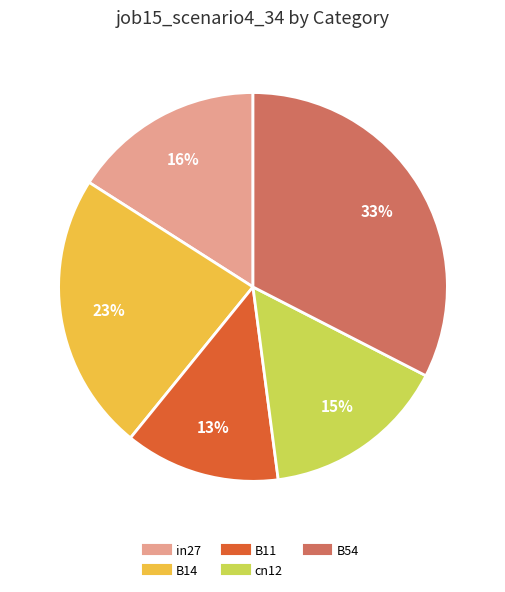

What percentage is the cn12 slice, to the nearest percent?

15%